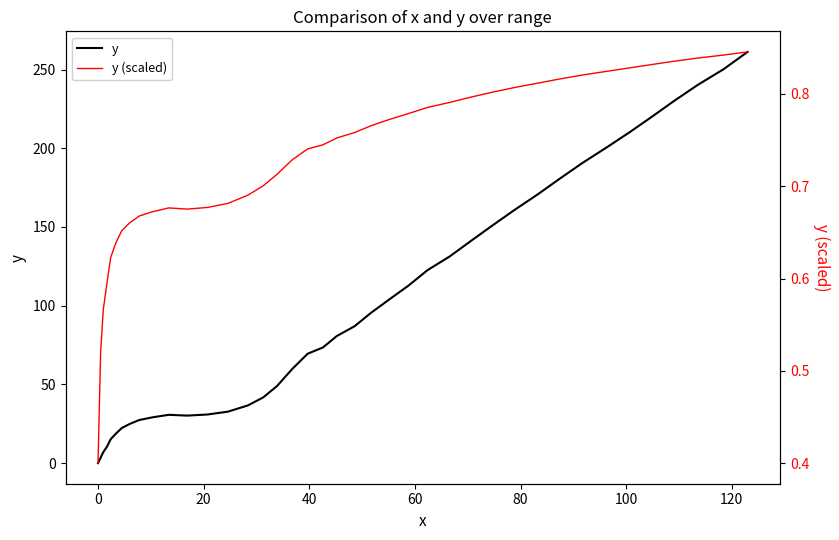

At how many categories does at least one series exceed 102?

17